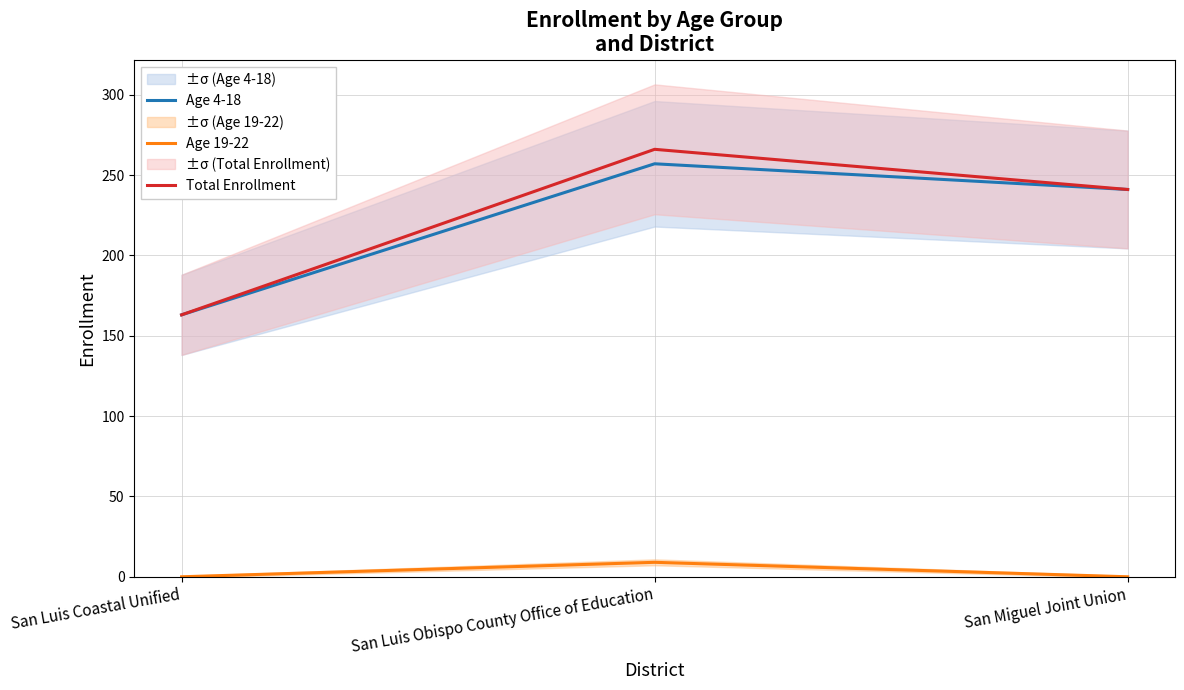

Reading left to right, what are all the values shown in this chart?

Age 4-18: 163	257	241
Age 19-22: 0	9	0
Total Enrollment: 163	266	241